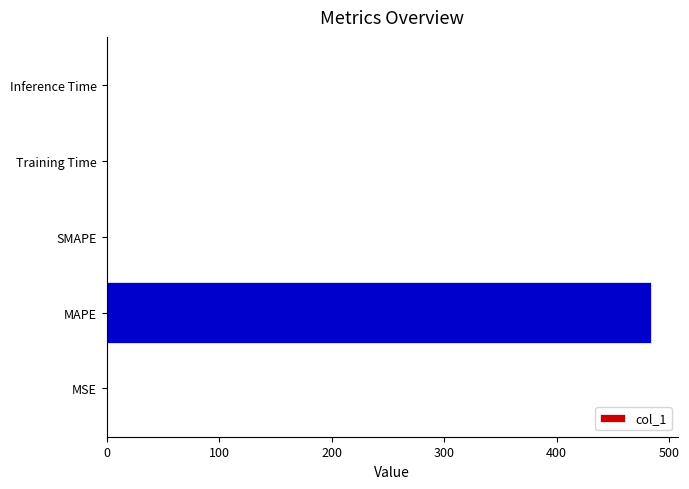

Which label corresponds to the largest value in the chart?

MAPE